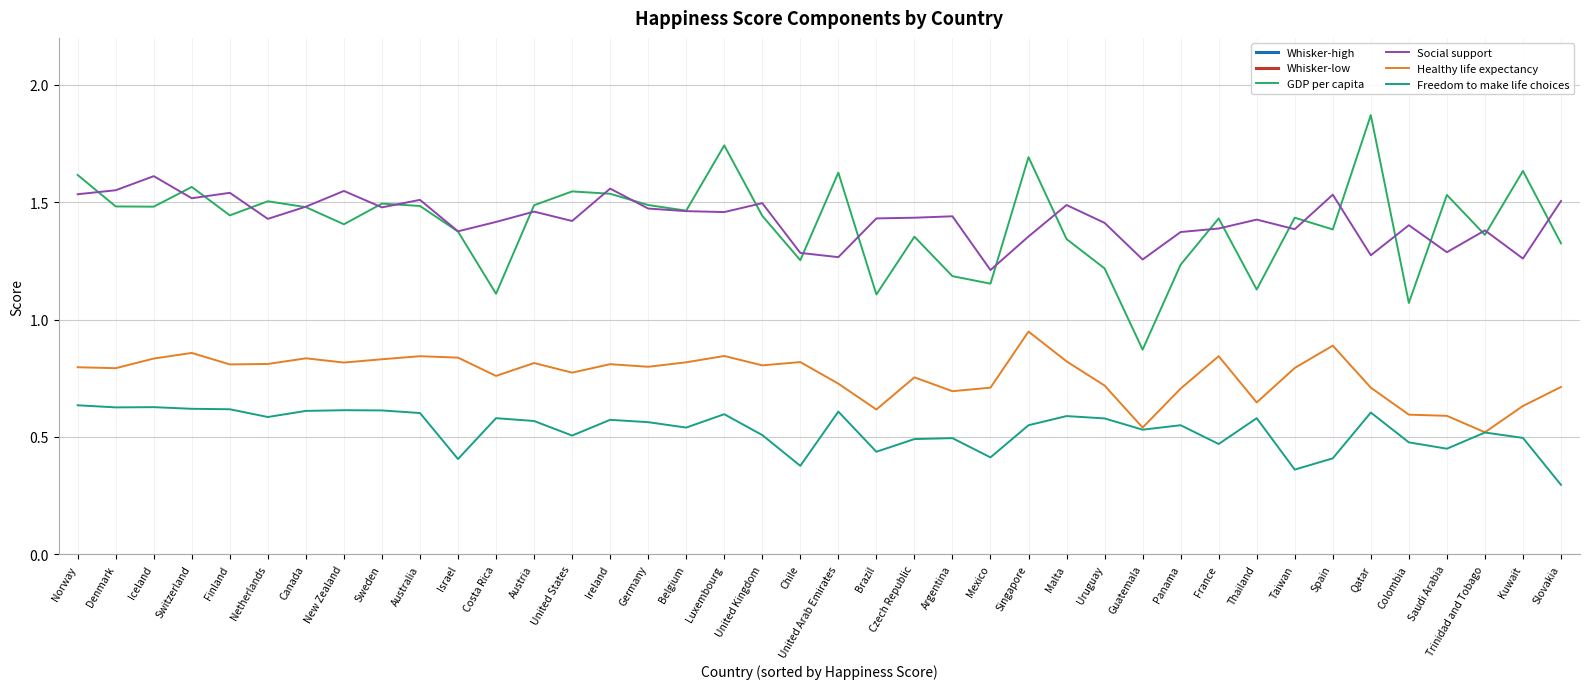

What is the value of the GDP per capita point at the 40th from the left?

1.3